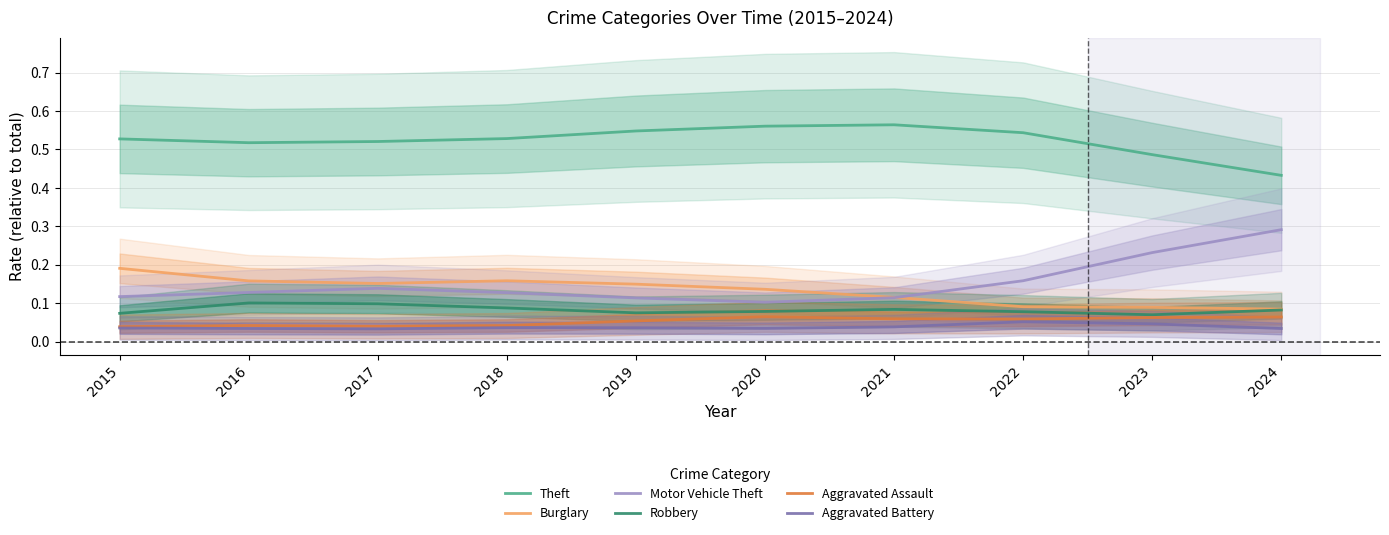

Does the chart display data point markers on the line(s)?

No